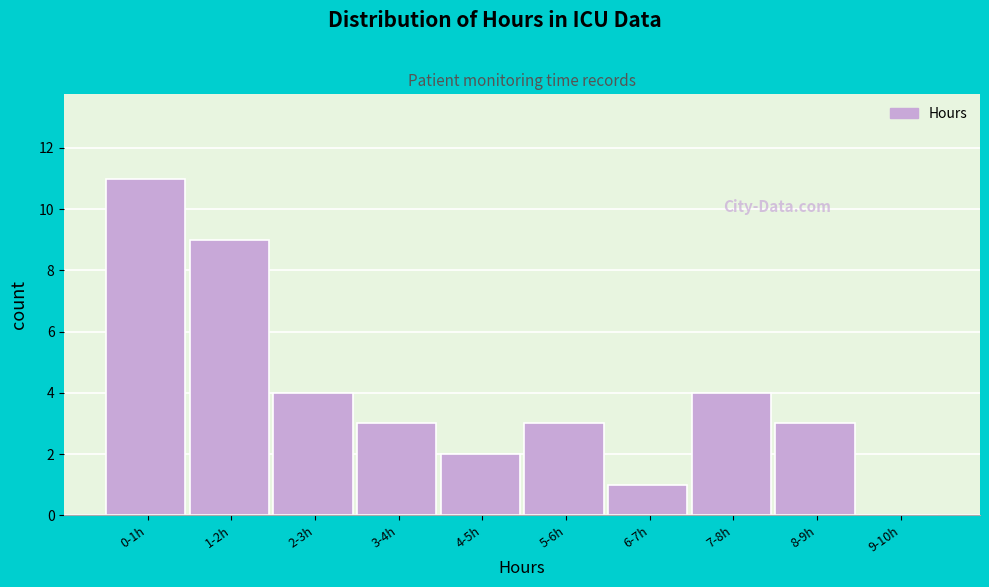

Reading right to left, what are all the values shown in this chart?

9-10h=0	8-9h=3	7-8h=4	6-7h=1	5-6h=3	4-5h=2	3-4h=3	2-3h=4	1-2h=9	0-1h=11